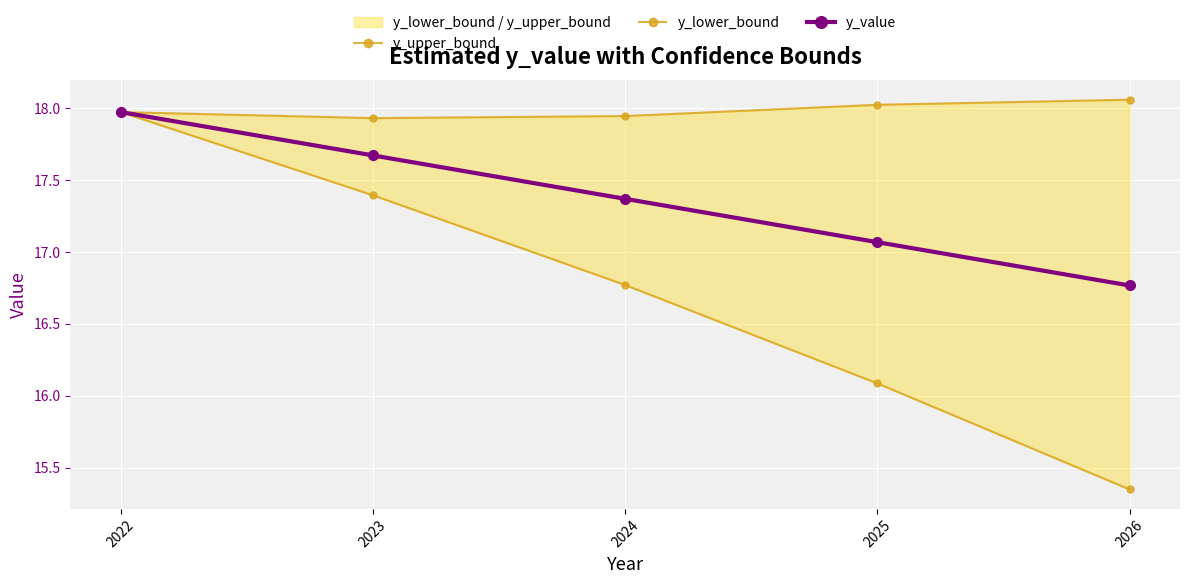

What is the value of the y_value point at the 5th from the left?

16.8